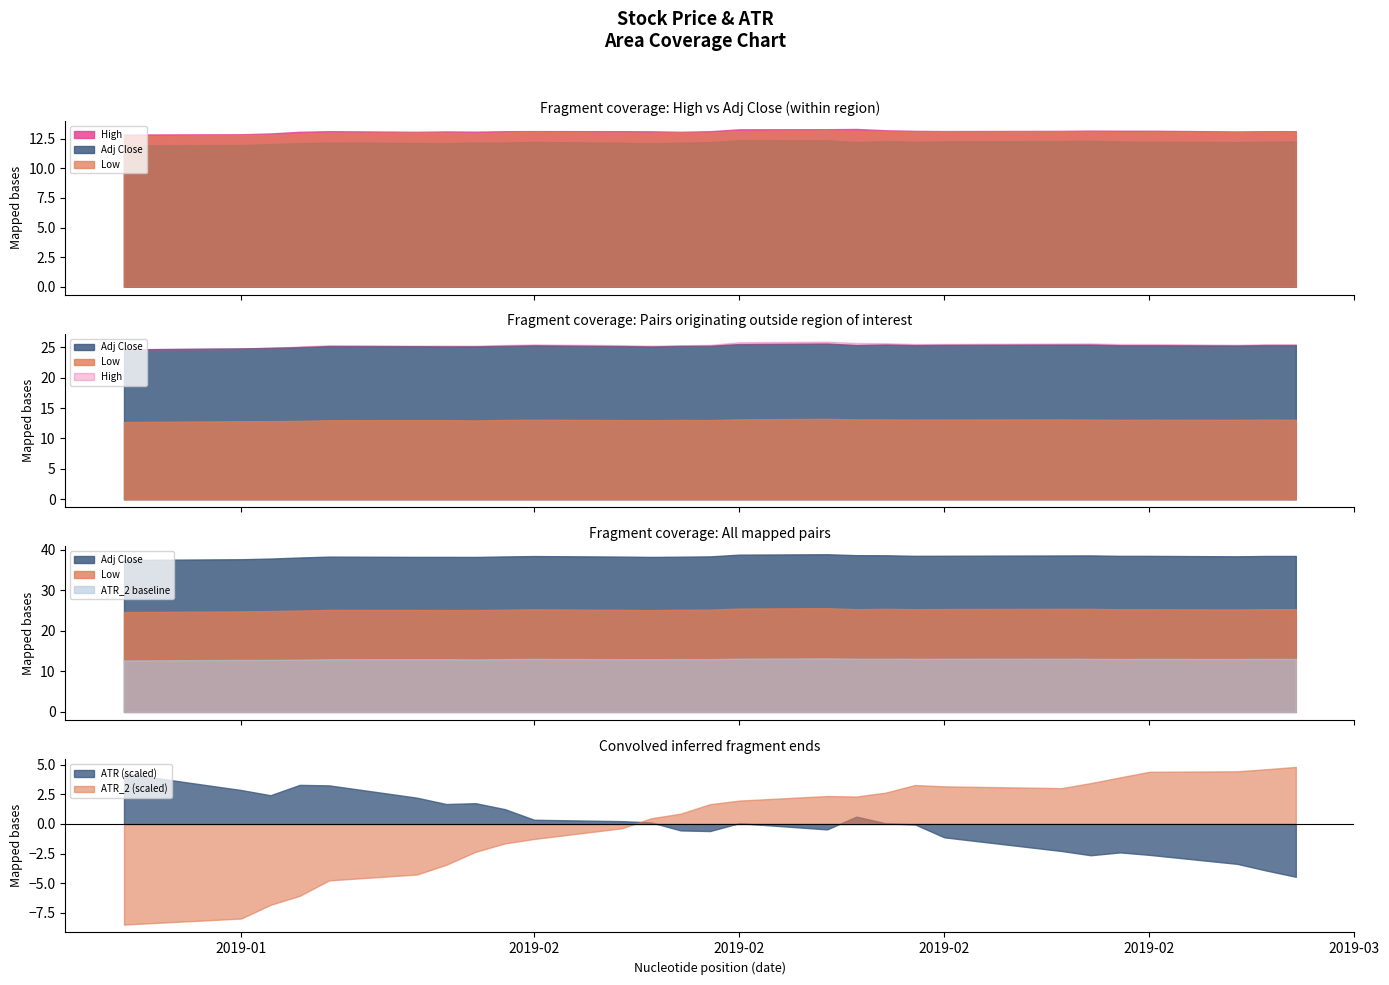

How many categories are shown in the chart?

27